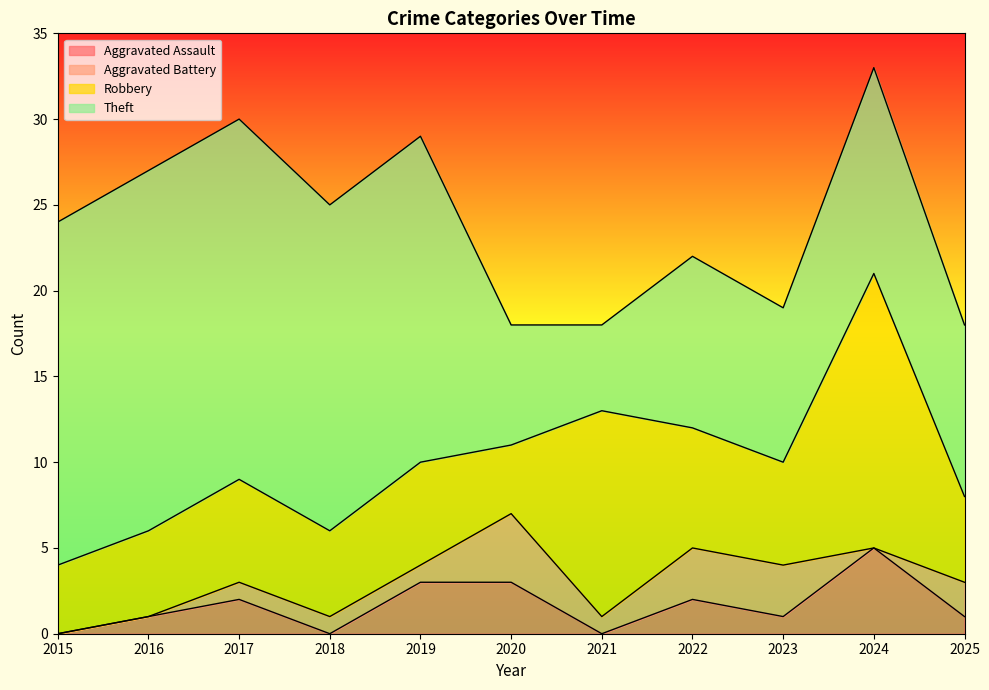

What is the difference between the second highest and minimum values in the Aggravated Assault series?

3